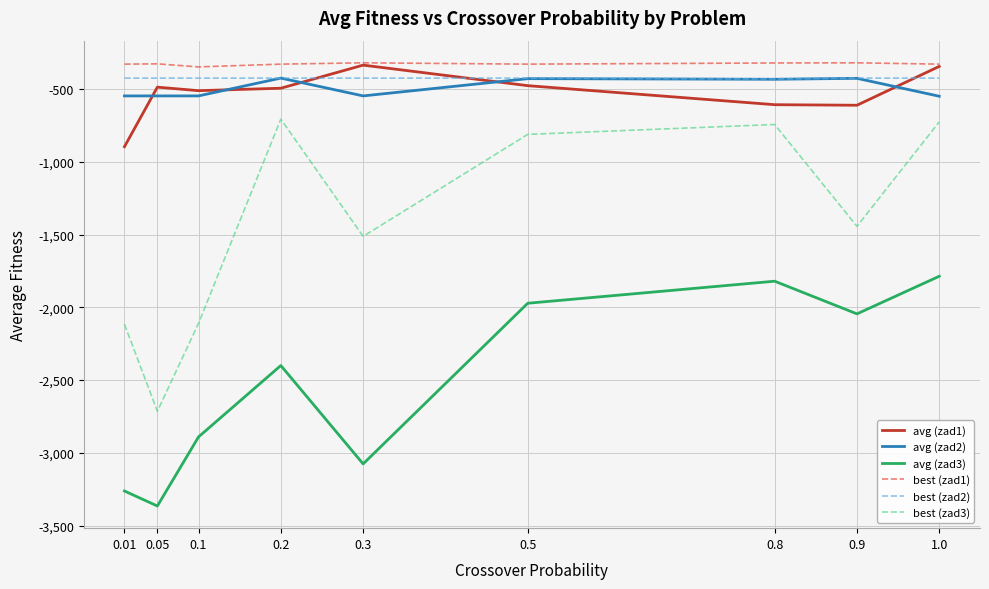

What is the average value of the avg (zad1) series?

-528.6